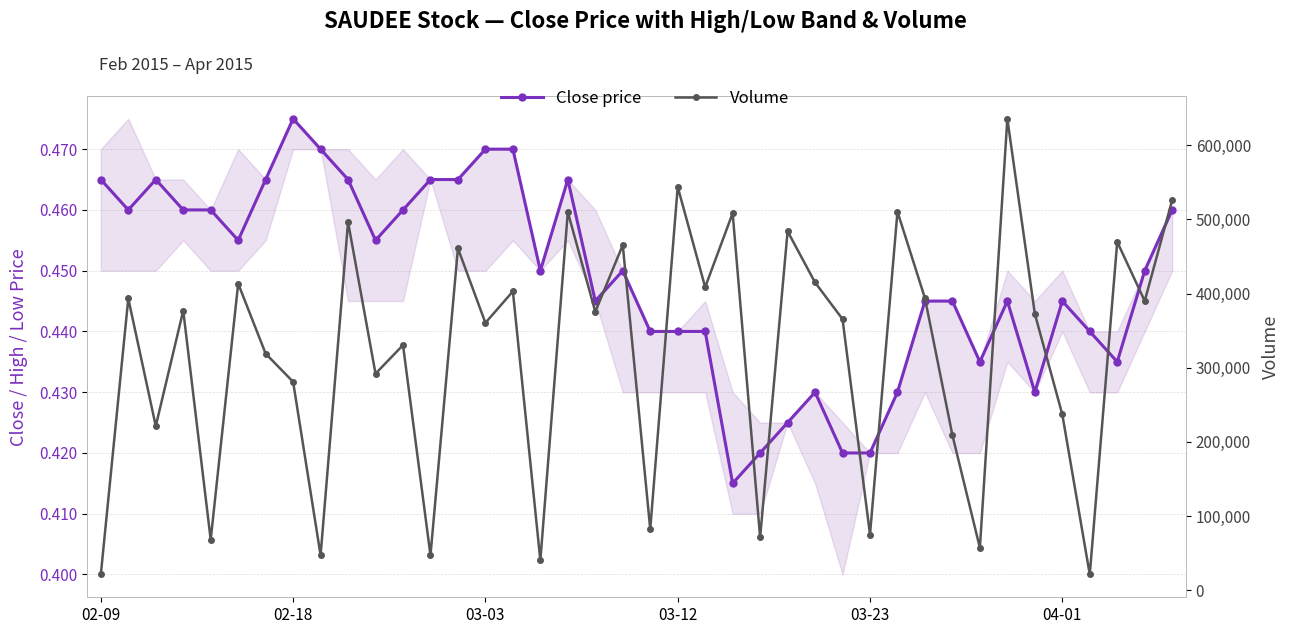

How many data points in Volume are above 375500?

19